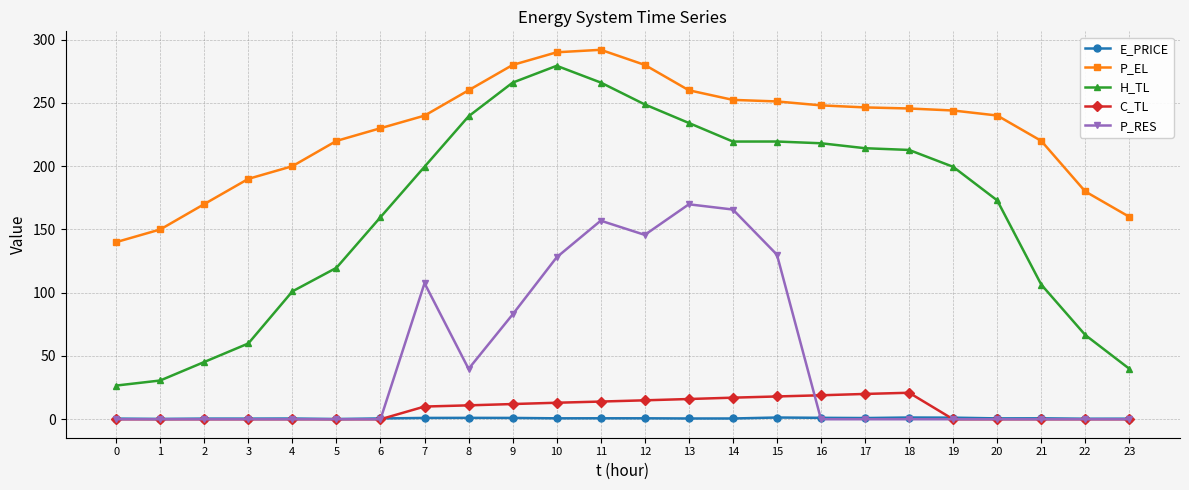

What is the value of the H_TL point at the 9th from the left?

239.4